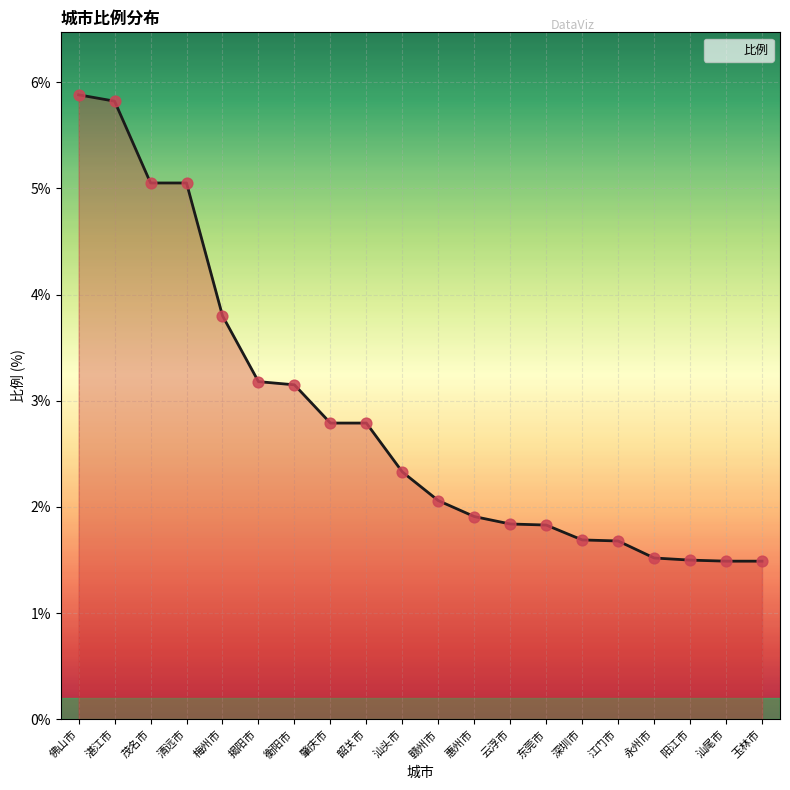

Between 清远市 and 汕头市, which is larger?

清远市